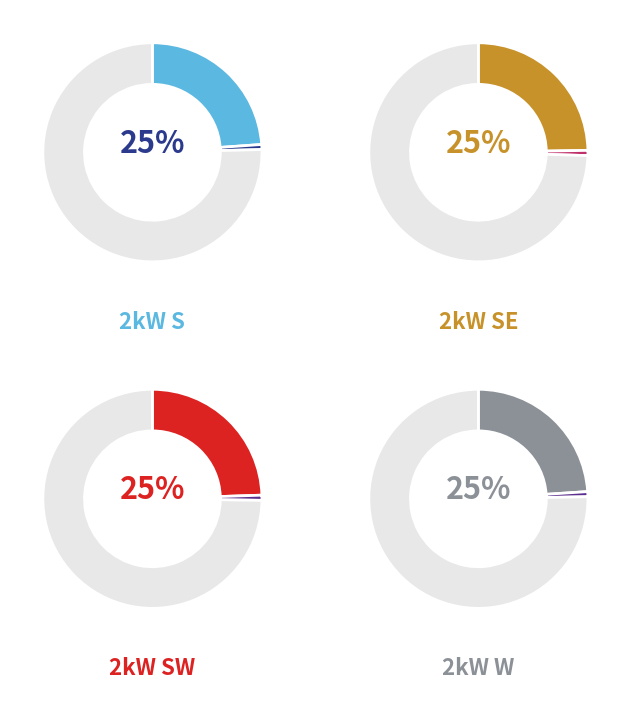

Is there any slice that represents more than half of the pie?

No